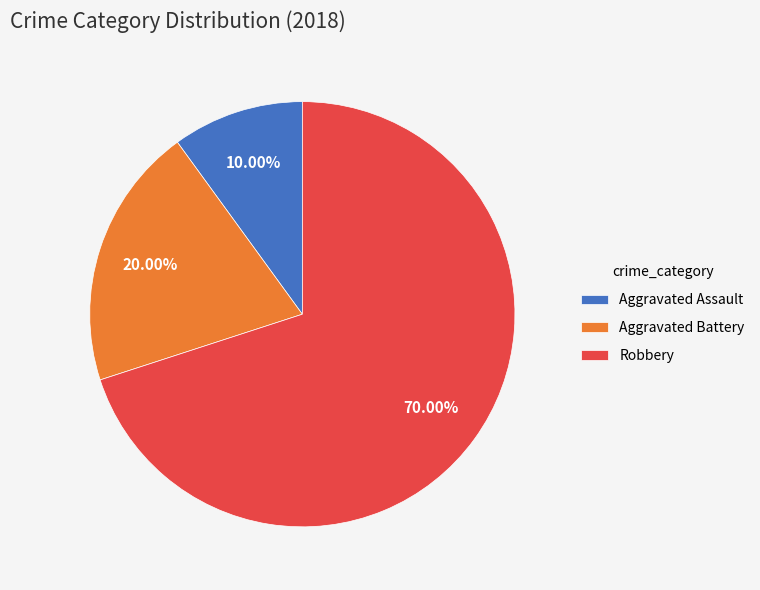

What percentage is the Robbery slice, to the nearest percent?

70%